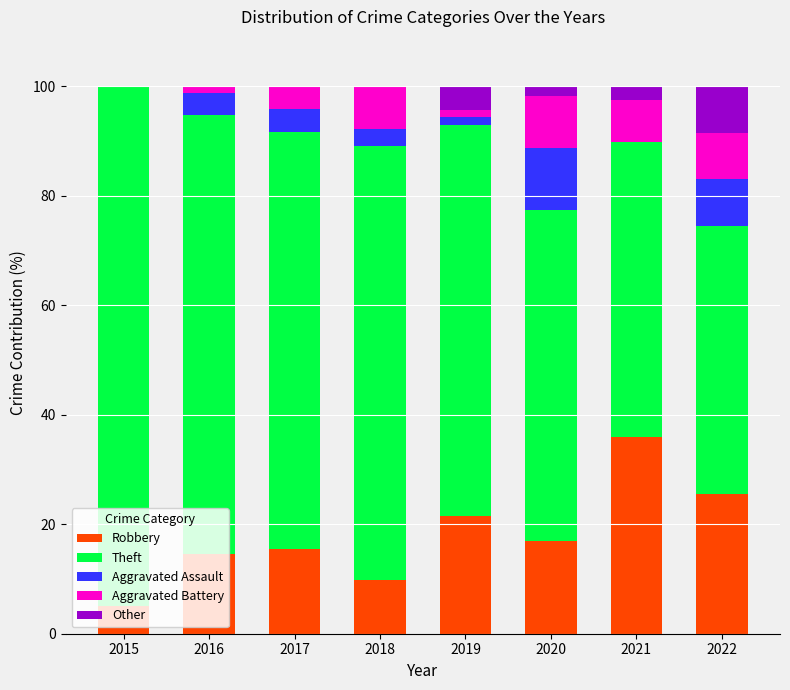

What value does the Robbery series have at 2016?

14.5